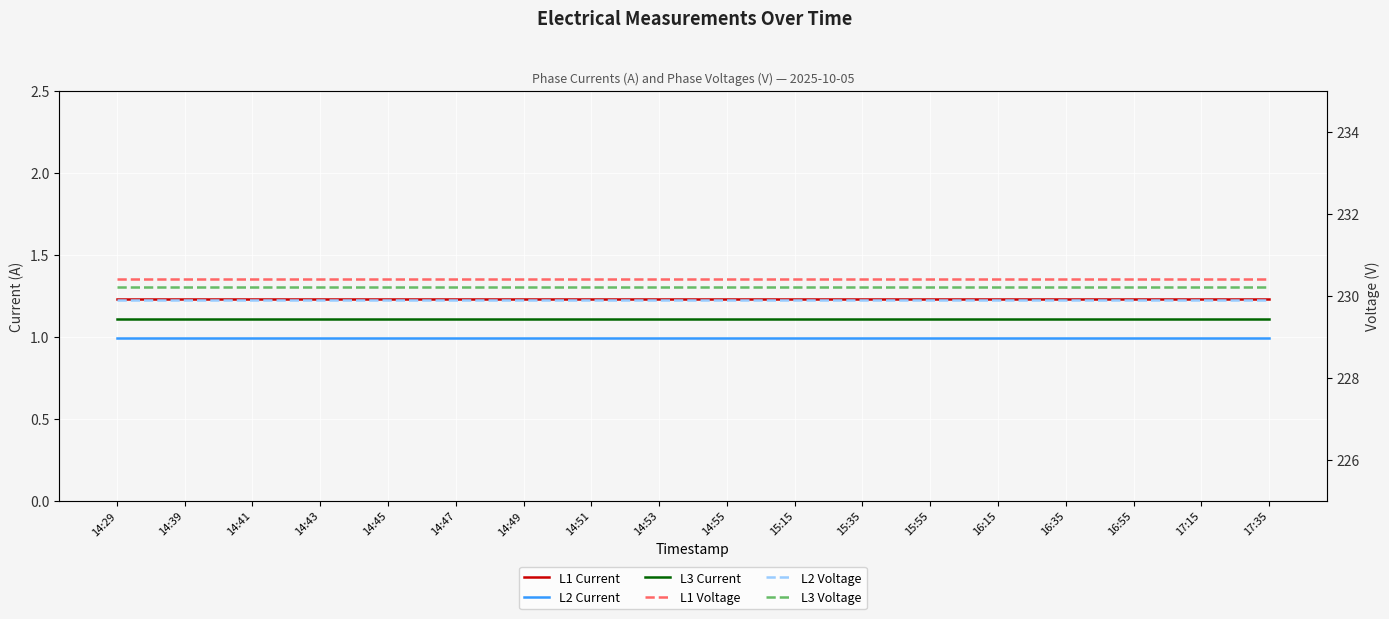

What is the sum of the L3 Voltage values at 16:15 and 27?

460.4